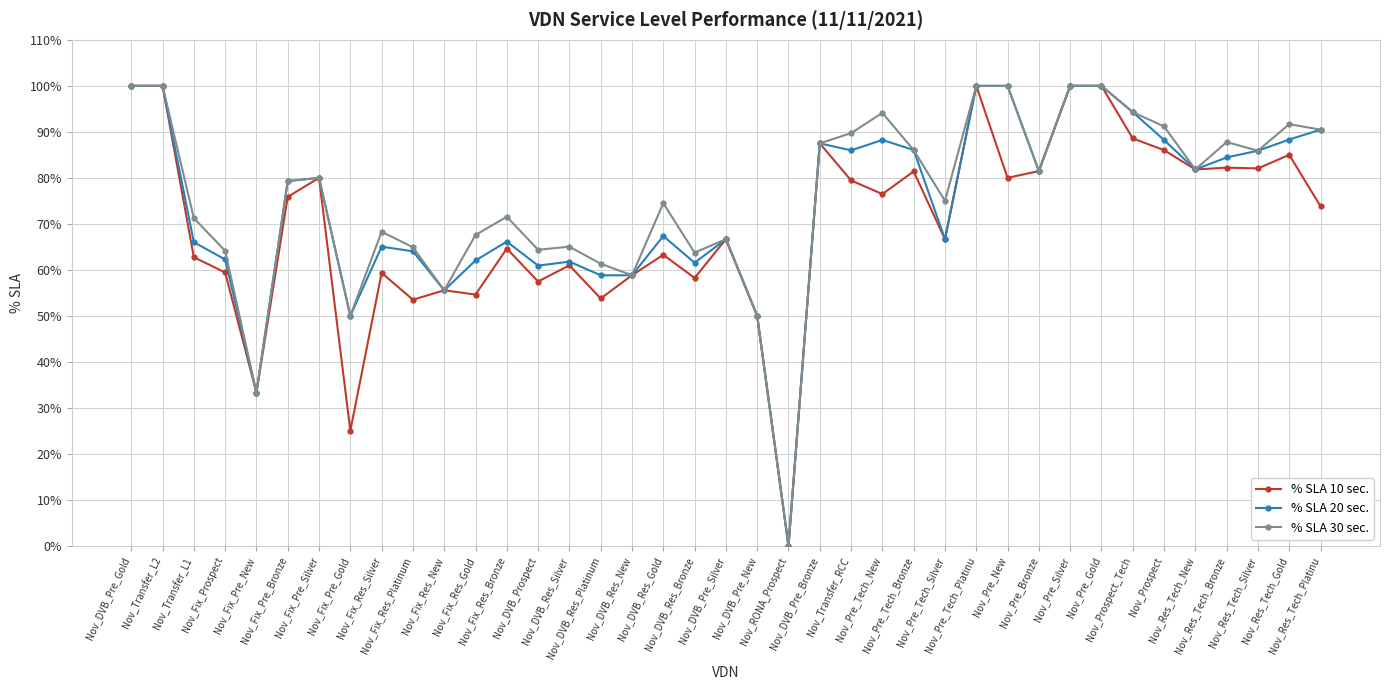

True or false: % SLA 30 sec. has more than 1 points higher than both neighbors.

True